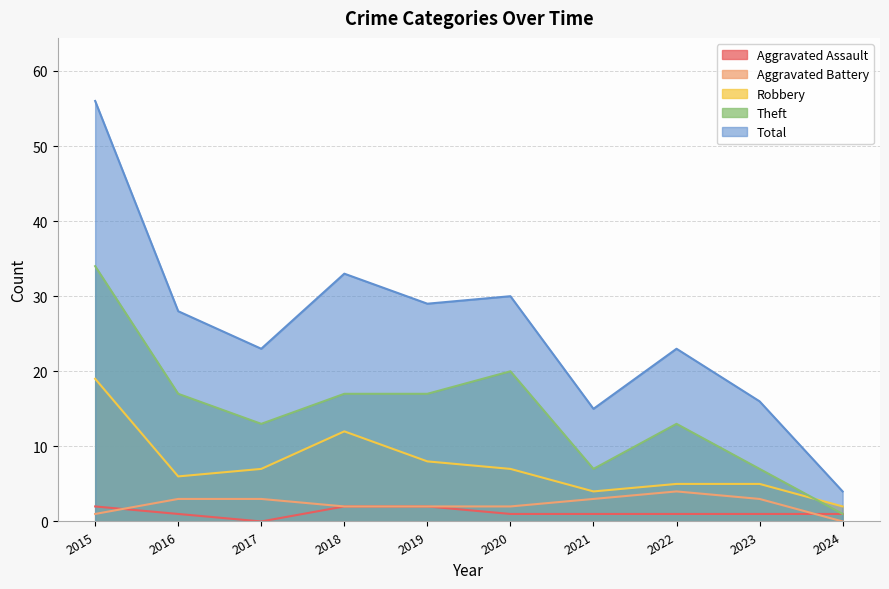

Which series has the largest total across all categories?

Total